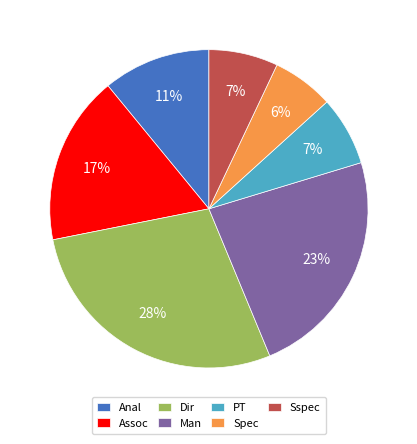

To the nearest percent, what percentage of the pie is PT?

7%